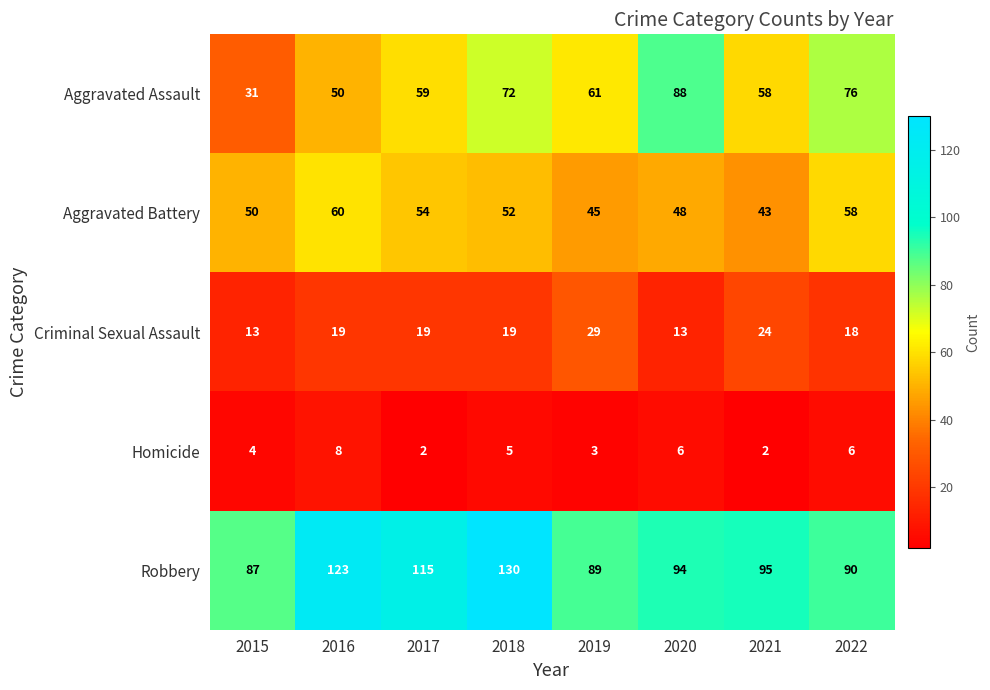

At which label does Robbery first exceed 95?

2016